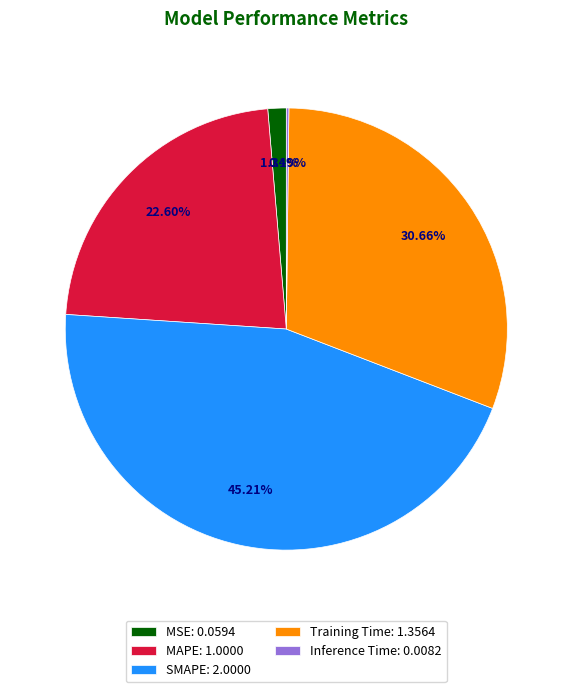

Which slice is the largest?

SMAPE